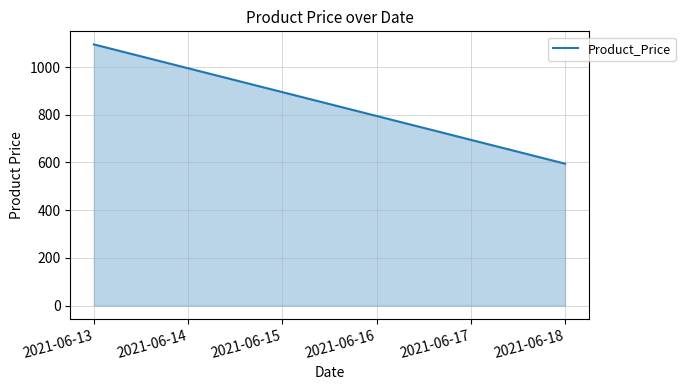

List the labels in order of value, largest first.

2021-06-13, 2021-06-14, 2021-06-15, 2021-06-16, 2021-06-17, 2021-06-18